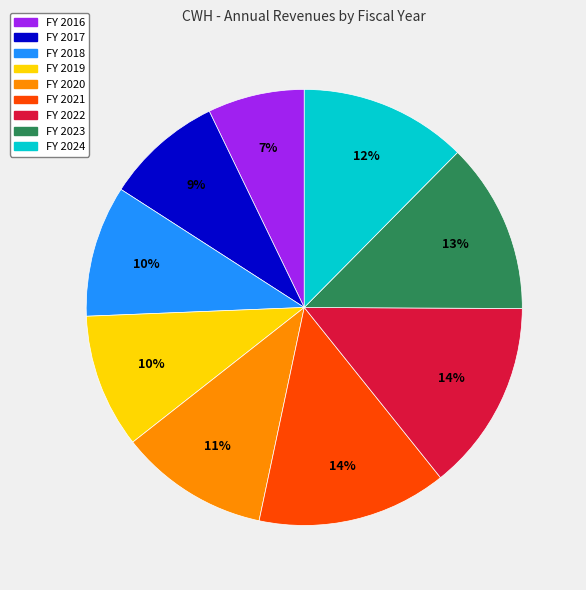

Is there a majority slice in this chart?

No